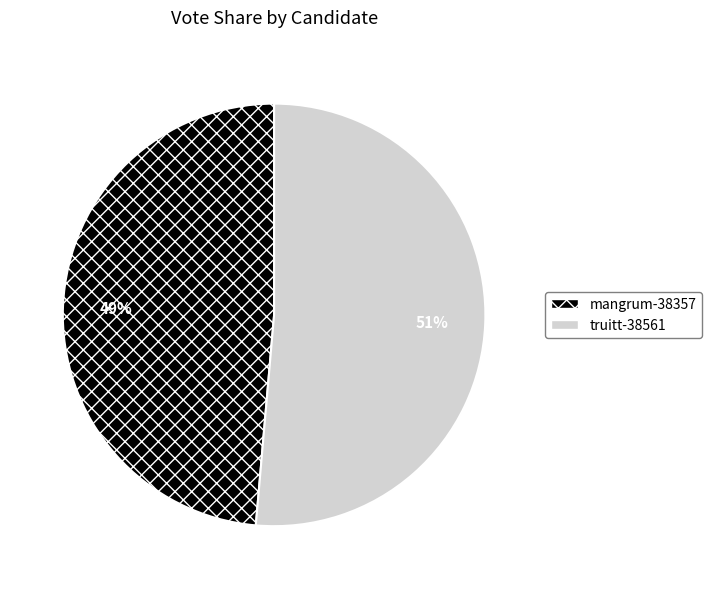

Does mangrum-38357 represent more than half of the total?

No